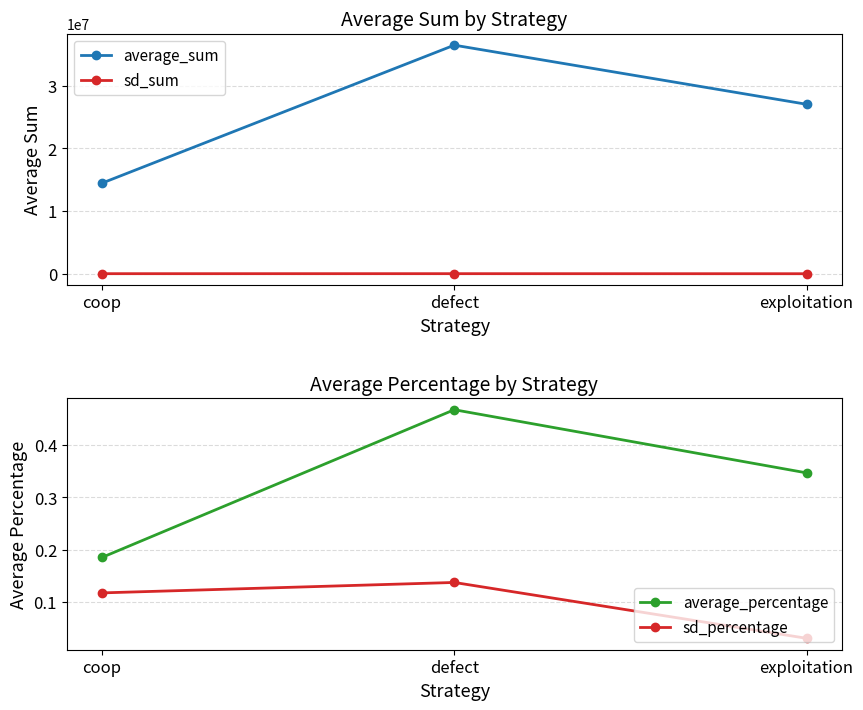

What are all the series names shown in the legend?

average_sum, sd_sum, average_percentage, sd_percentage